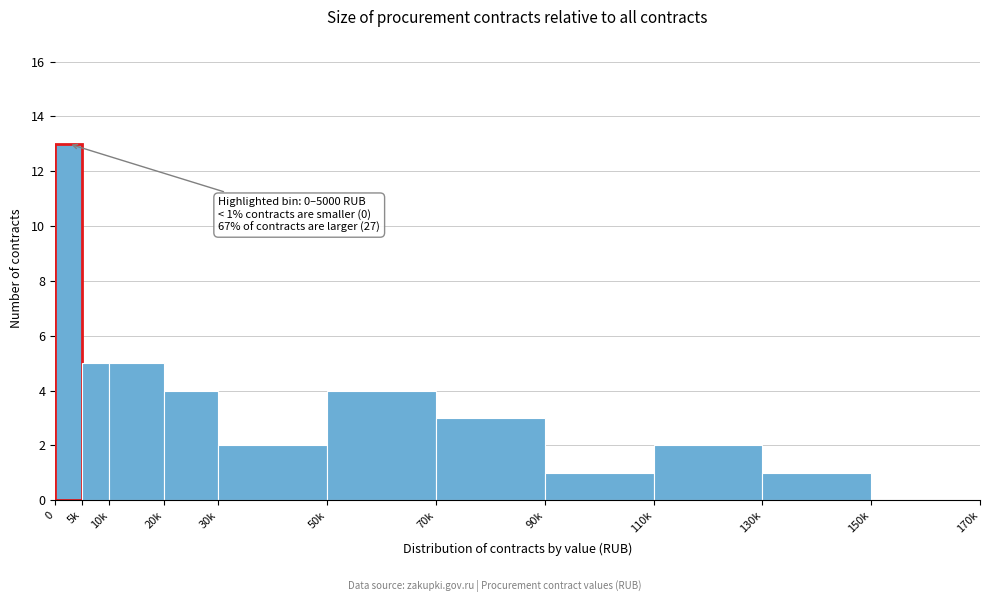

Reading right to left, extract all data points from this chart.

150k=0	130k=1	110k=2	90k=1	70k=3	50k=4	30k=2	20k=4	10k=5	5k=5	0=13